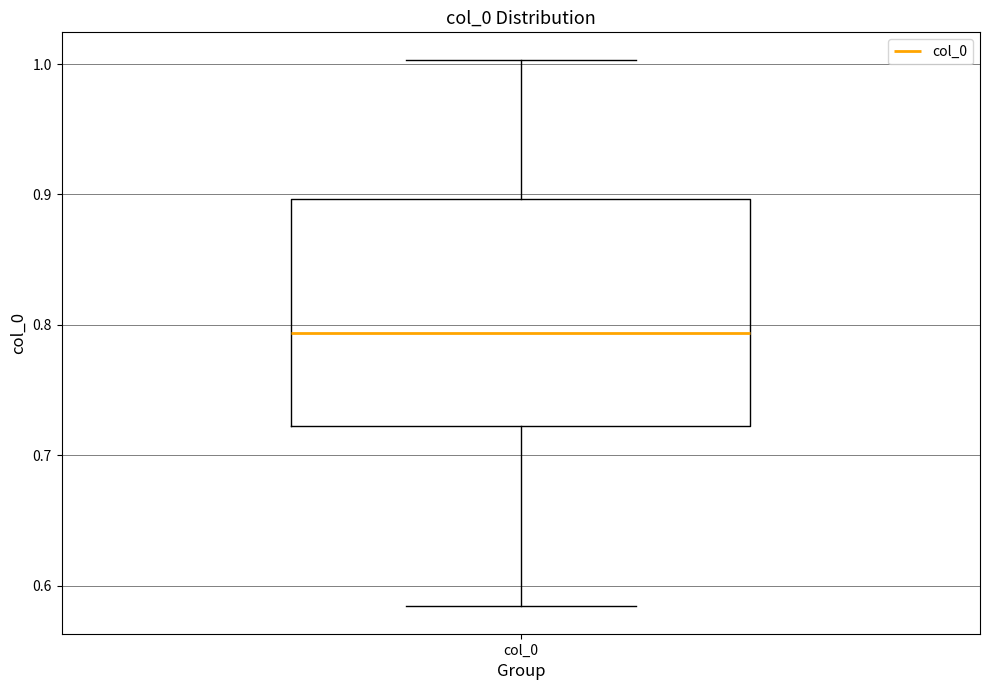

Read this box plot against the y-axis: the position of the median line, the range covered by the box, and the ends of both whiskers. The values are not printed on the chart, so give them approximately, as read against the axis.

median 0.79, box 0.72 to 0.90, whiskers 0.58 to 1.00